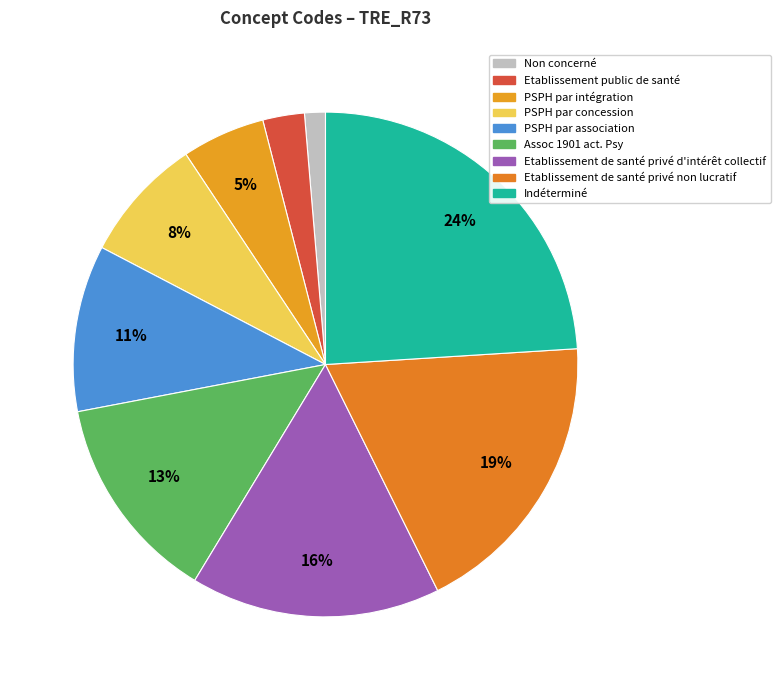

Rank the categories by value from highest to lowest.

Indéterminé, Etablissement de santé privé non lucratif, Etablissement de santé privé d'intérêt collectif, Assoc 1901 act. Psy, PSPH par association, PSPH par concession, PSPH par intégration, Etablissement public de santé, Non concerné